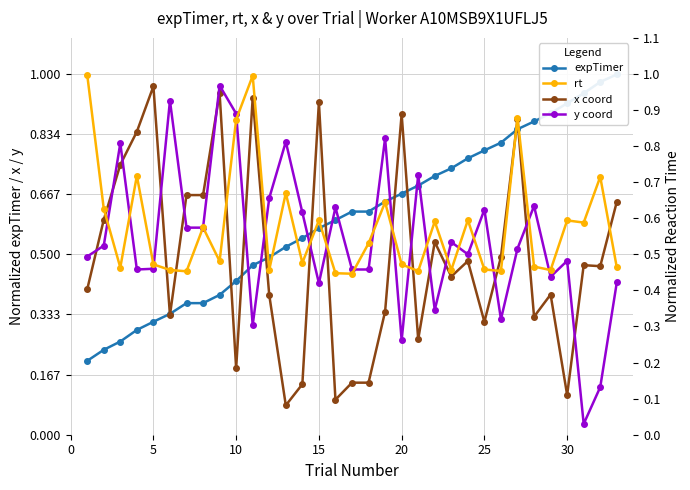

Reading left to right, what are all the values shown in this chart?

expTimer: 0.2	0.2	0.3	0.3	0.3	0.3	0.4	0.4	0.4	0.4	0.5	0.5	0.5	0.5	0.6	0.6	0.6	0.6	0.6	0.7	0.7	0.7	0.7	0.8	0.8	0.8	0.8	0.9	0.9	0.9	0.9	1.0	1.0
x coord: 0.4	0.6	0.7	0.8	1.0	0.3	0.7	0.7	0.9	0.2	0.9	0.4	0.1	0.1	0.9	0.1	0.1	0.1	0.3	0.9	0.3	0.5	0.4	0.5	0.3	0.5	0.9	0.3	0.4	0.1	0.5	0.5	0.6
y coord: 0.5	0.5	0.8	0.5	0.5	0.9	0.6	0.6	1.0	0.9	0.3	0.7	0.8	0.6	0.4	0.6	0.5	0.5	0.8	0.3	0.7	0.3	0.5	0.5	0.6	0.3	0.5	0.6	0.4	0.5	0.0	0.1	0.4
rt: 1.0	0.6	0.5	0.7	0.5	0.5	0.5	0.6	0.5	0.9	1.0	0.5	0.7	0.5	0.6	0.4	0.4	0.5	0.6	0.5	0.5	0.6	0.5	0.6	0.5	0.5	0.9	0.5	0.5	0.6	0.6	0.7	0.5